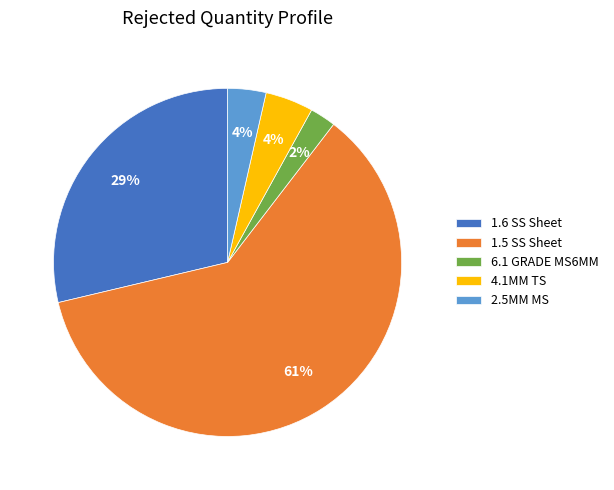

True or false: 2.5MM MS accounts for 4% of the total.

True